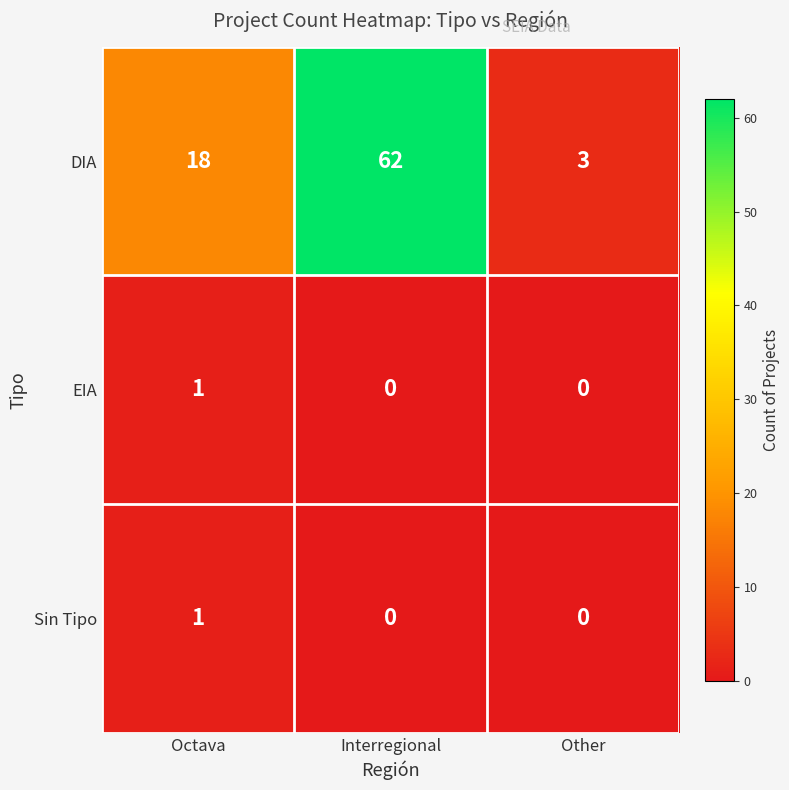

Count the Sin Tipo values in the range 0 to 1.

3